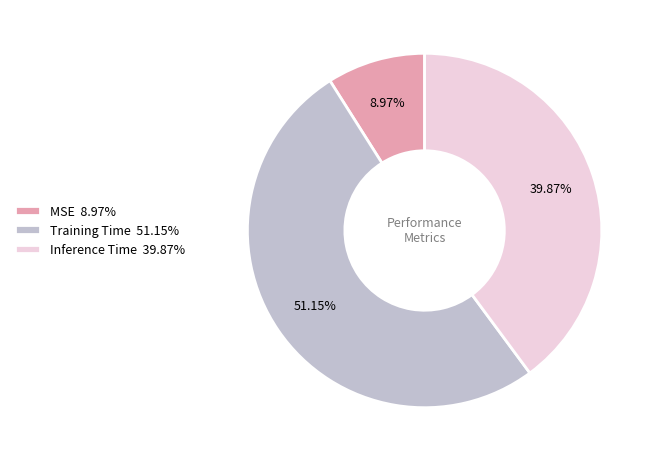

Combined, what portion of the pie is Inference Time and MSE?

48.8%